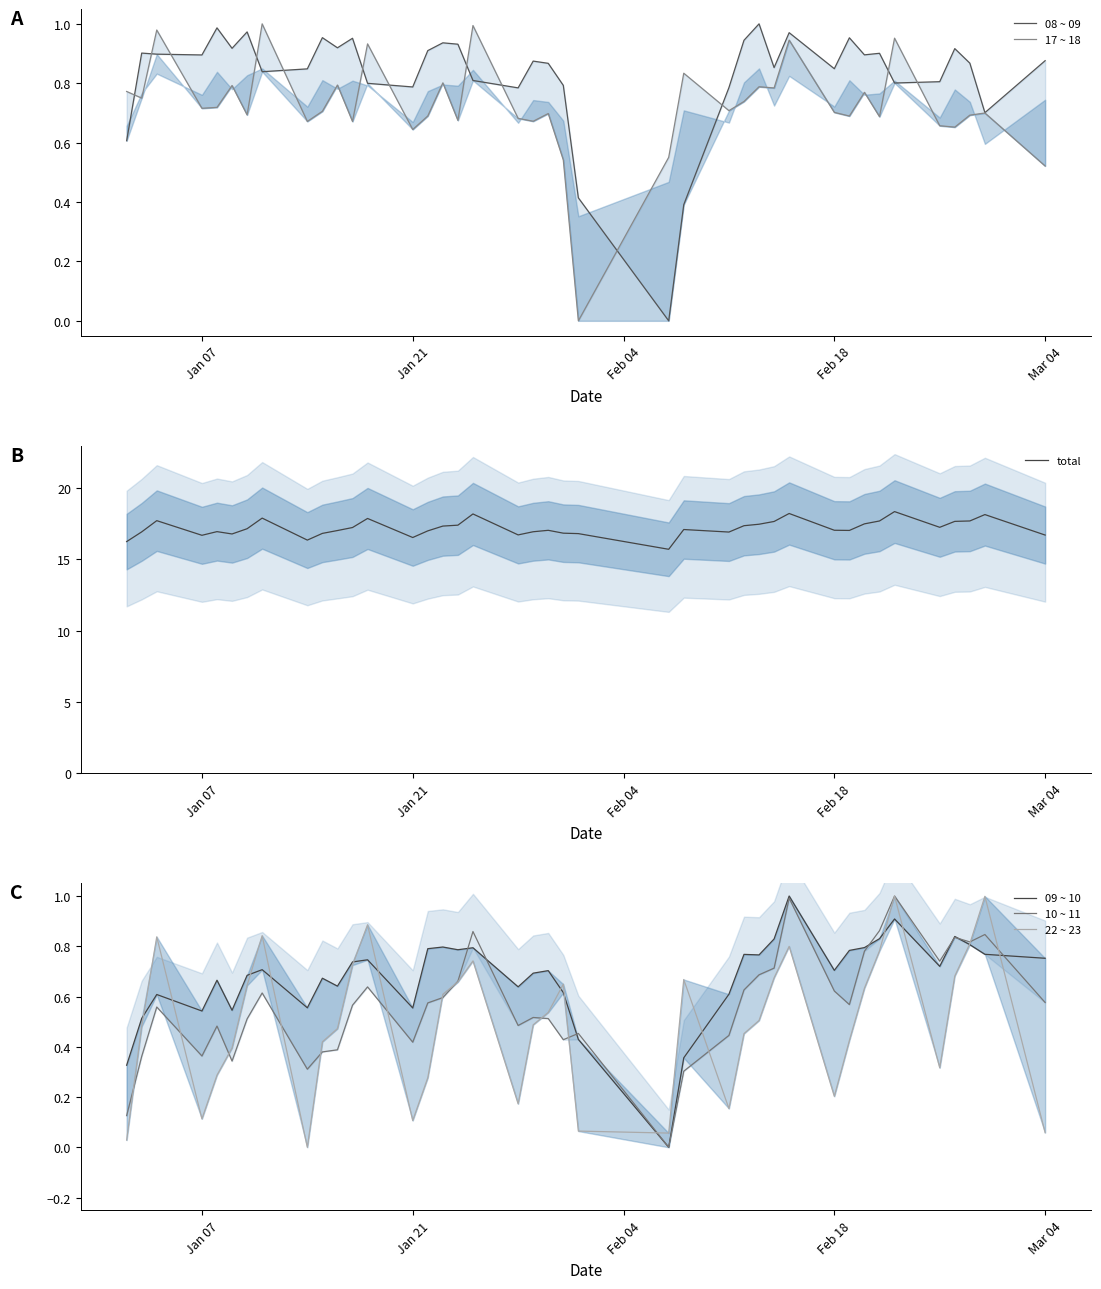

How many distinct data groups are displayed?

6